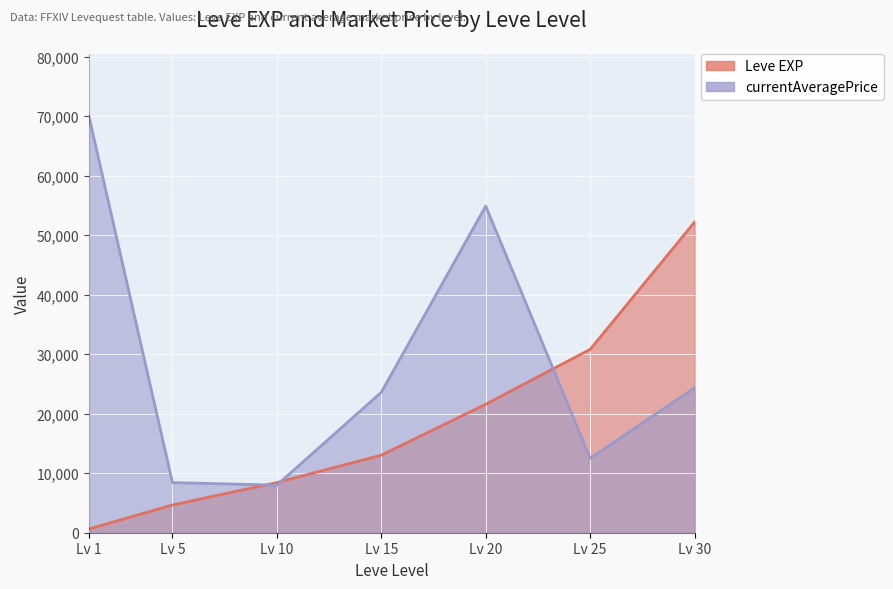

Does the chart display data point markers on the line(s)?

No